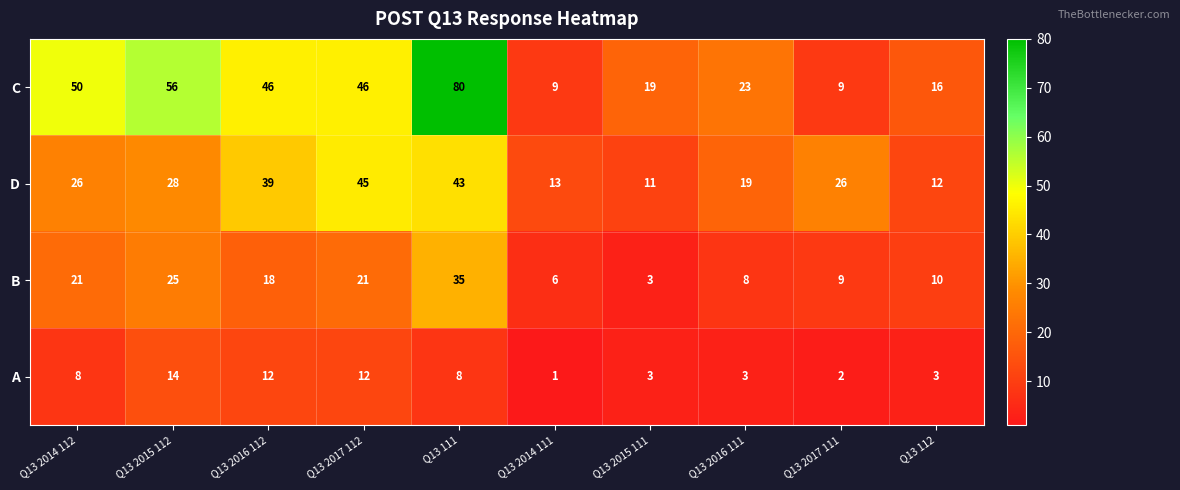

At which category is the sum across all series the highest?

Q13 111